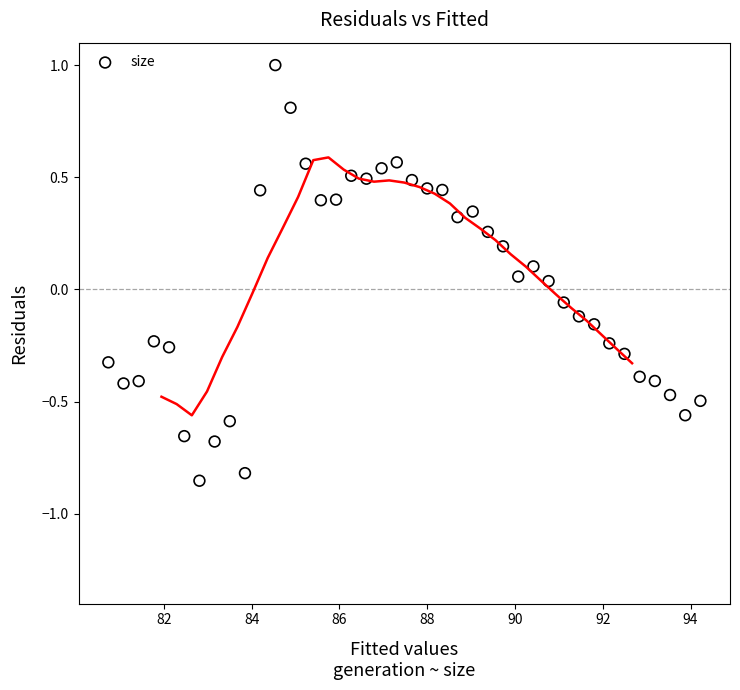

What is the range of Y values (max minus min)?

1.9